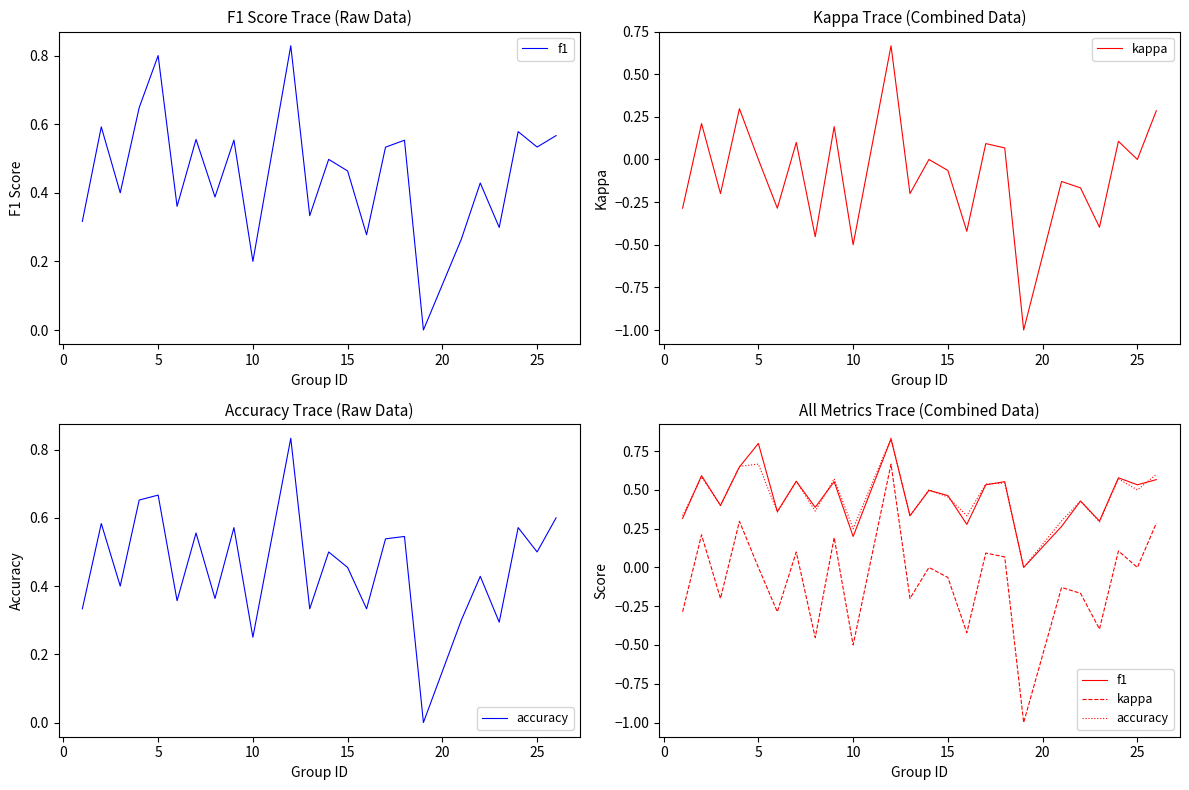

What is the value of the accuracy point at the 10th from the left?

0.2